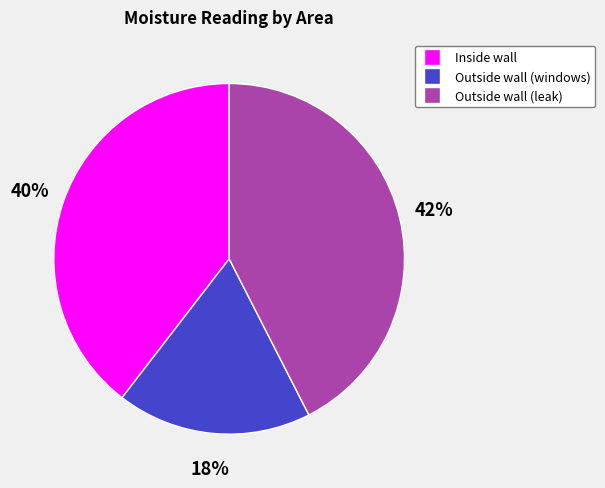

Is Outside wall (leak) the majority of the pie?

No